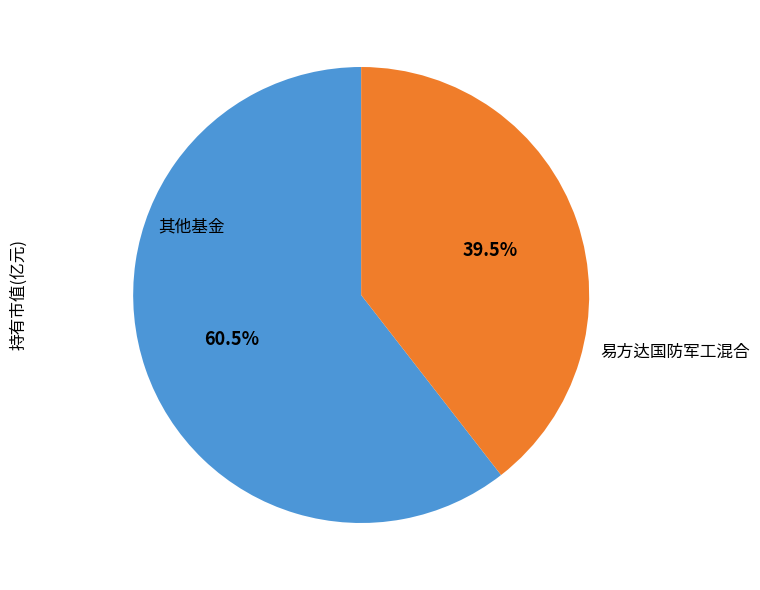

Is there a majority slice in this chart?

Yes